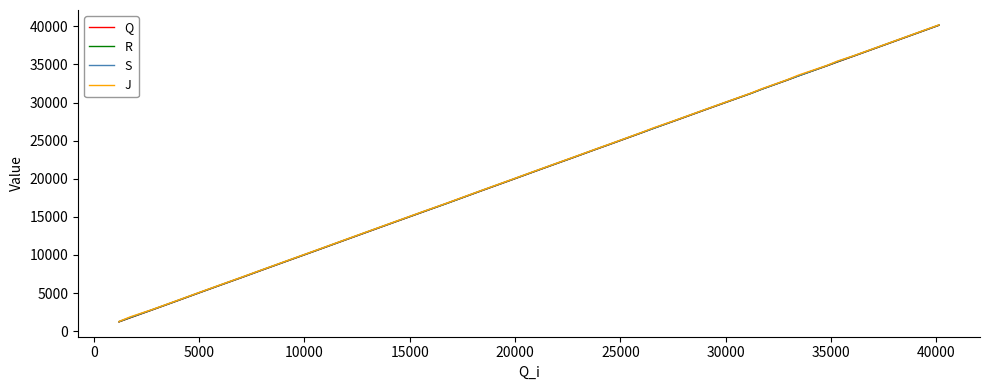

Rank the series by their average value, from highest to lowest.

J, S, R, Q